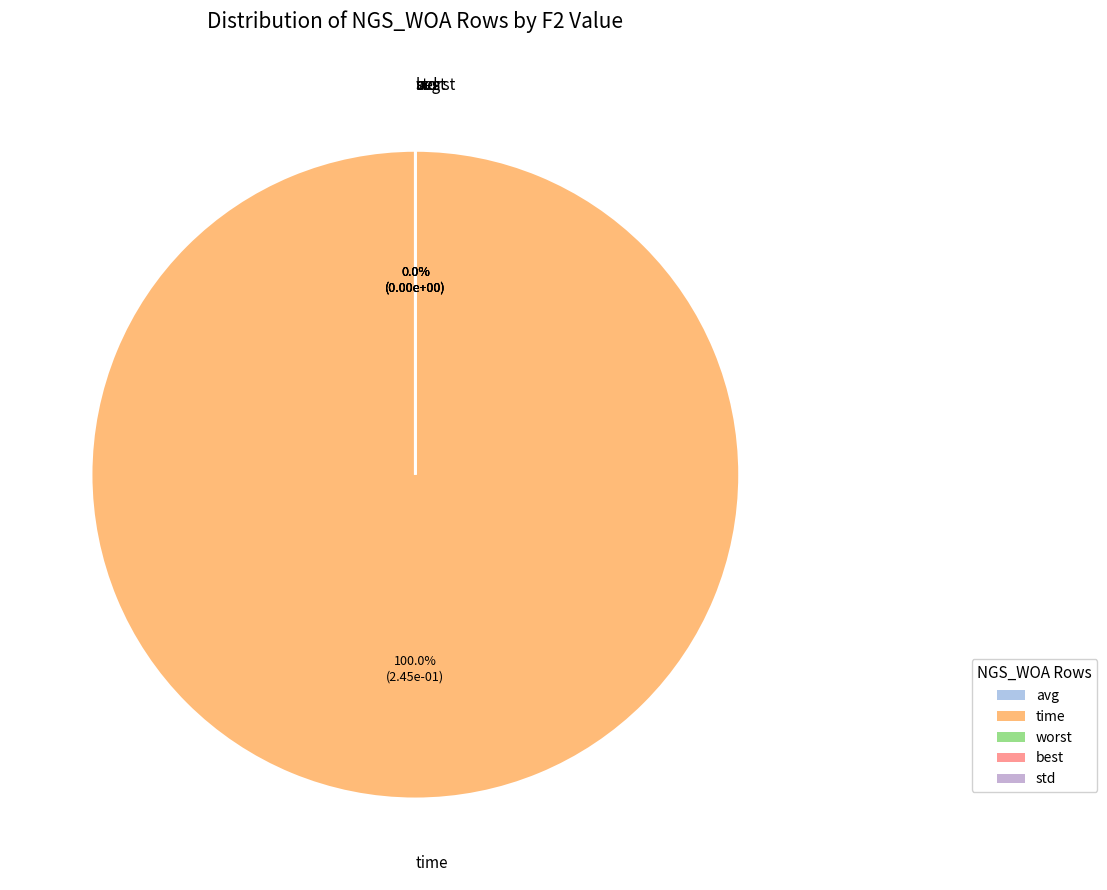

Is the sum of avg and best greater than half?

No